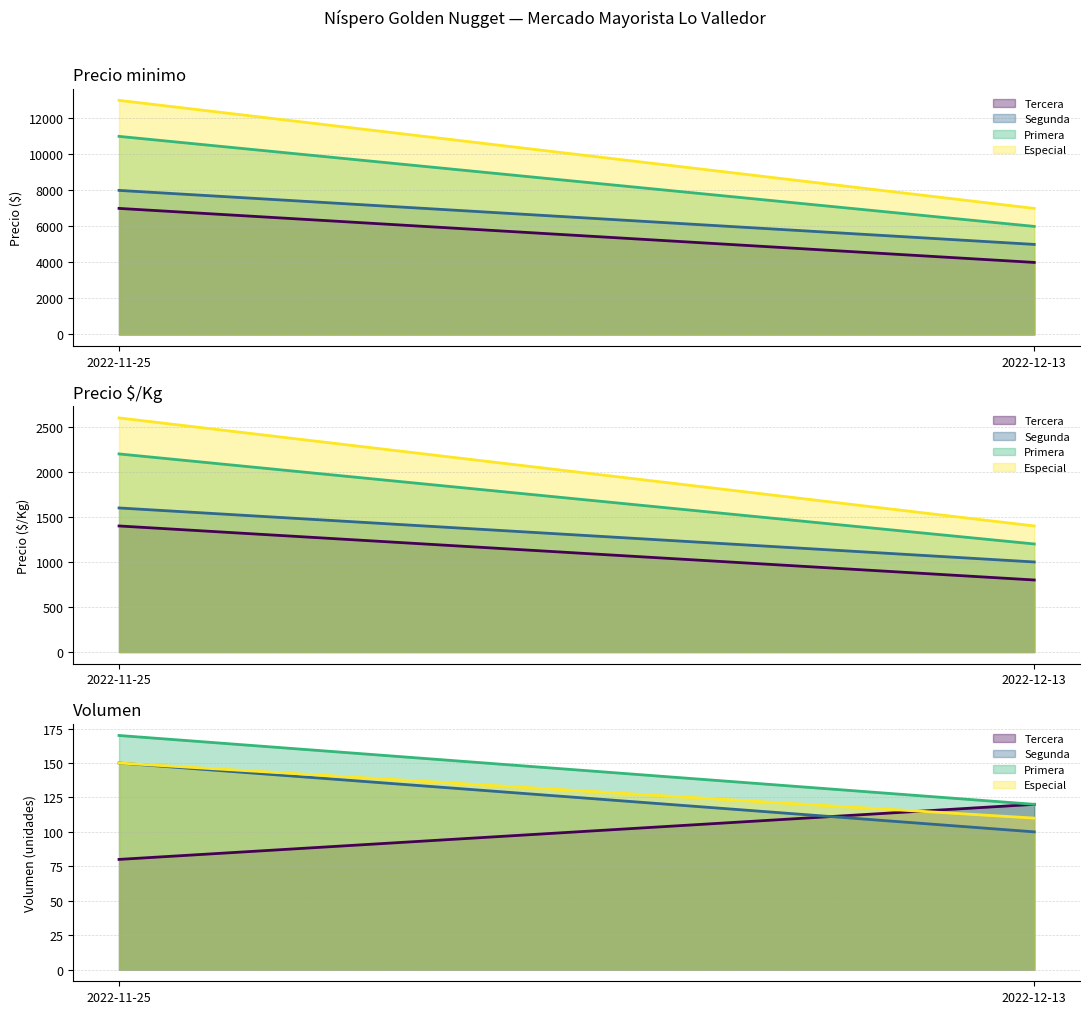

True or false: Precio minimo and Precio promedio ponderado intersect in this chart.

False